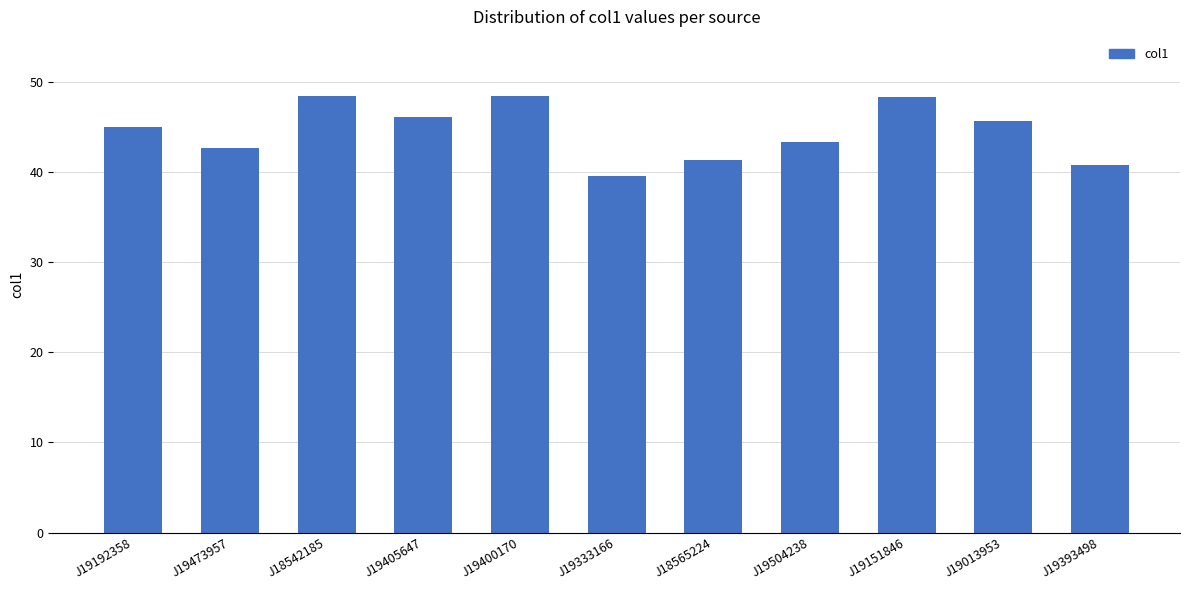

What is the change in value from J18542185 to J19151846?

-0.1